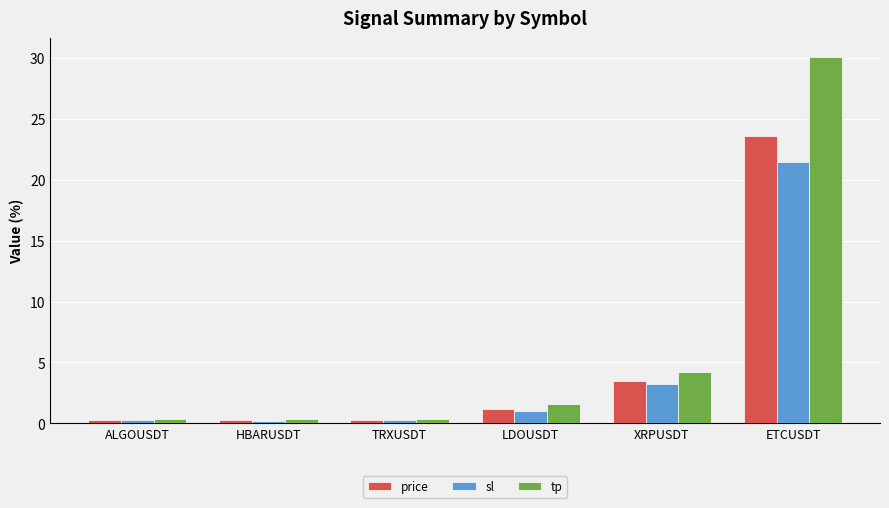

What is the difference between the maximum and second lowest values in the sl series?

21.2